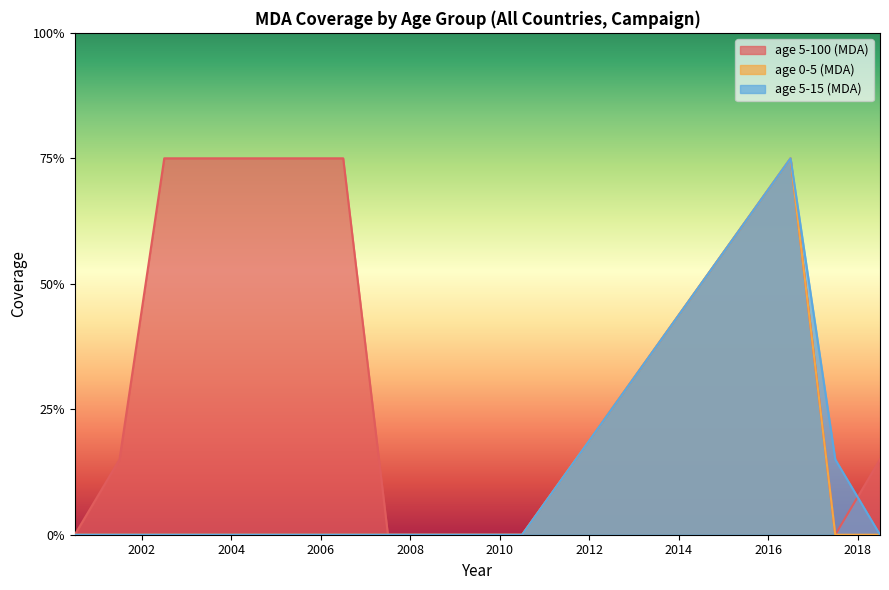

What is the label of the 6th point from the left?

2005.5